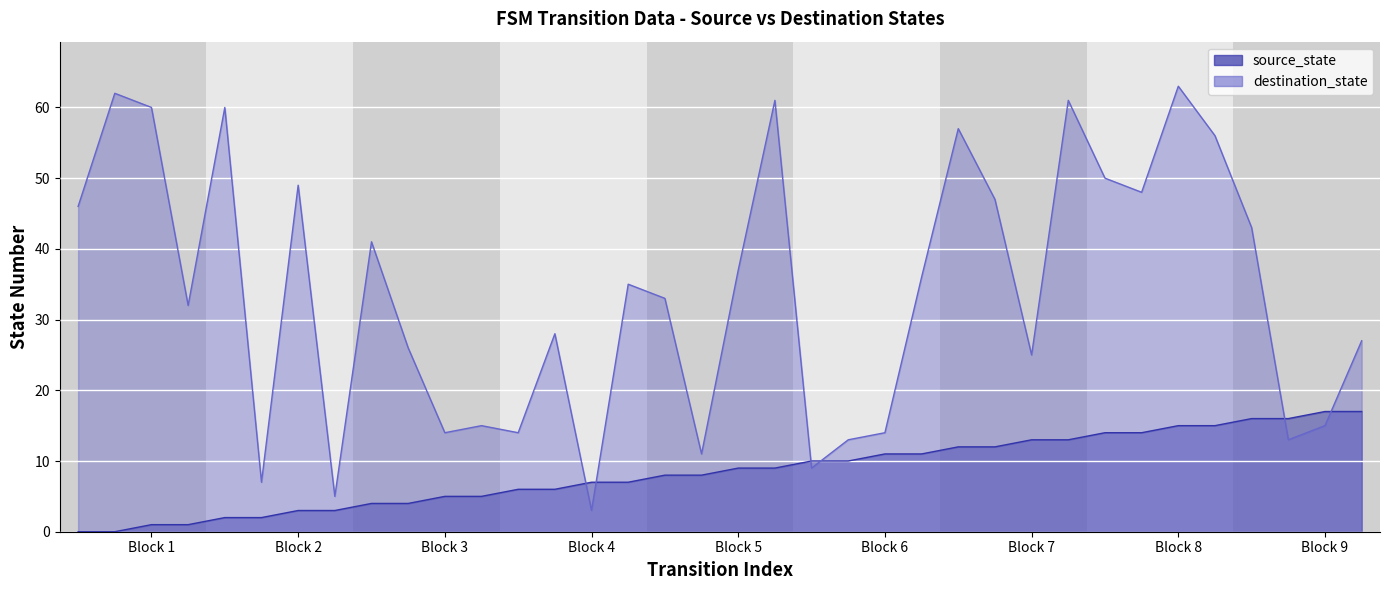

What is the total value across all series at Block 4?

10